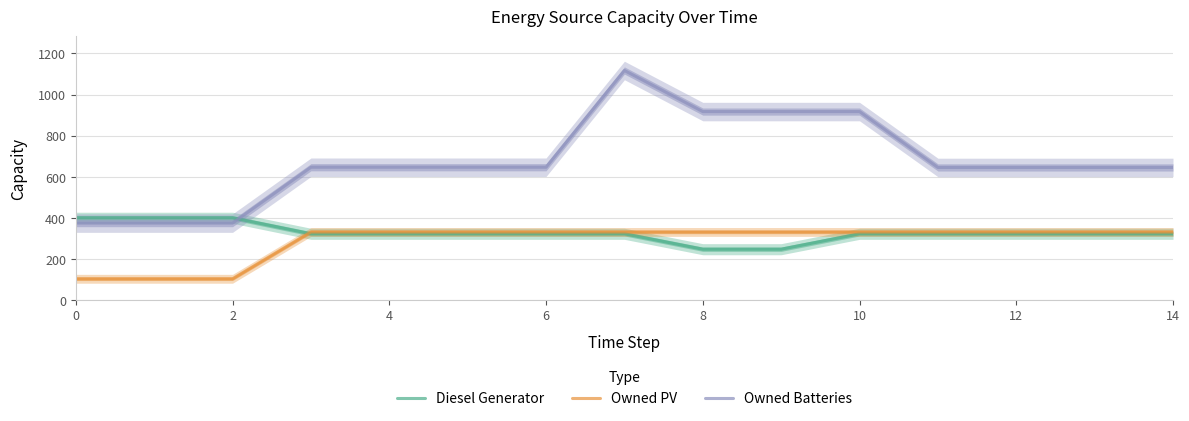

What is the sum of the Owned PV values at 9 and 12?

662